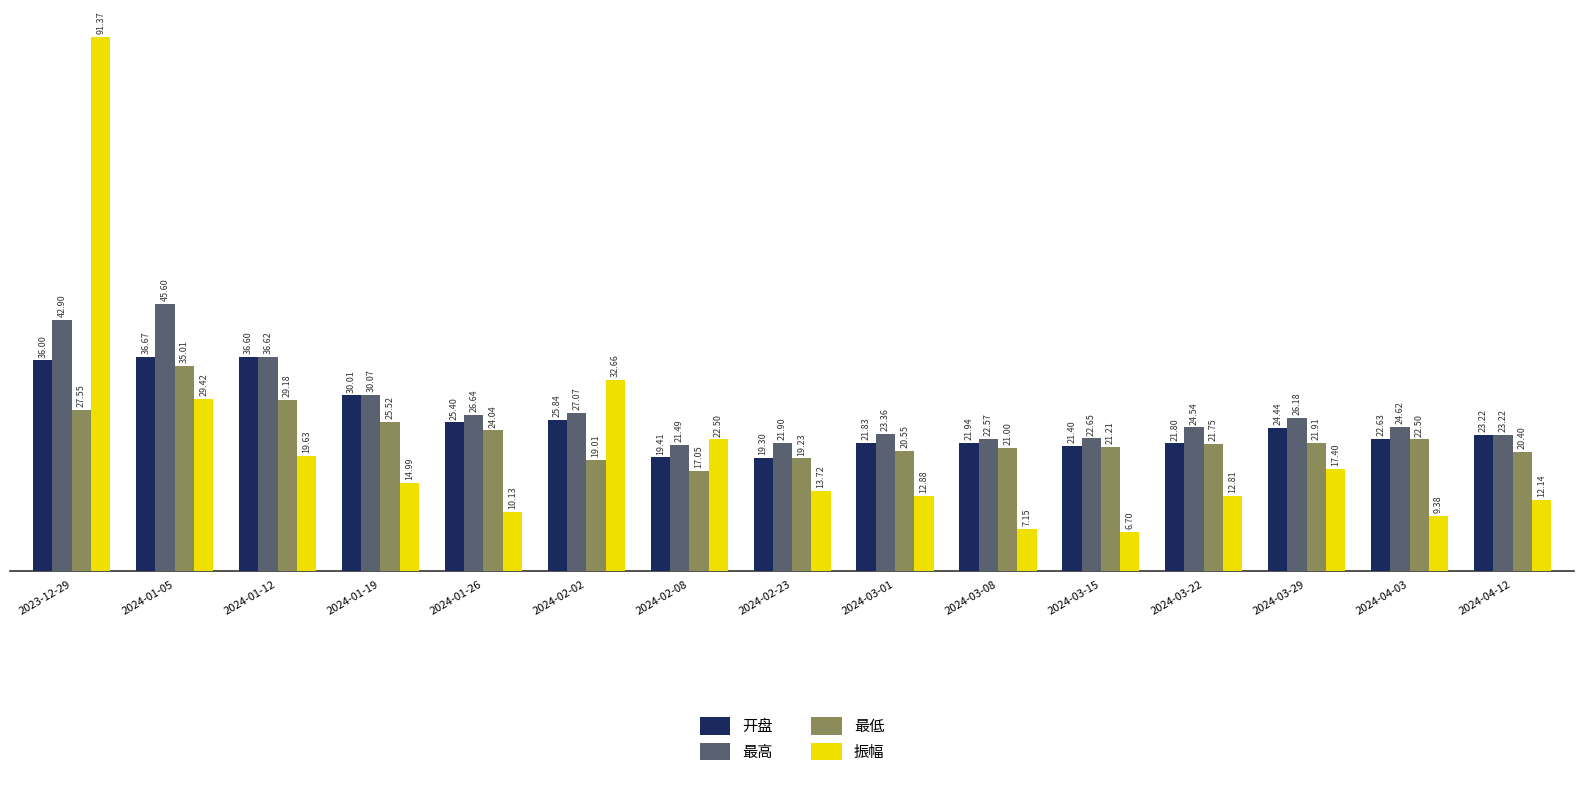

Is the value of 振幅 at 2024-01-19 greater than the value of 最高 at 2024-03-08?

No